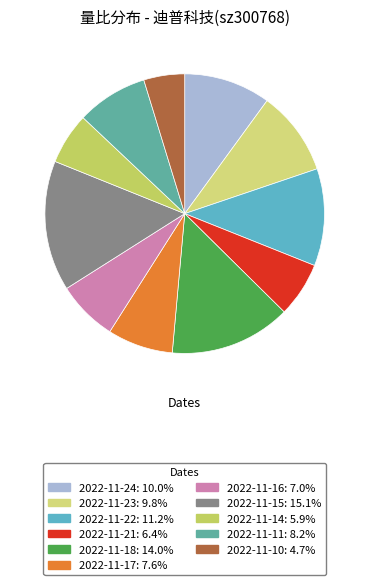

How many slices are in this pie chart?

11